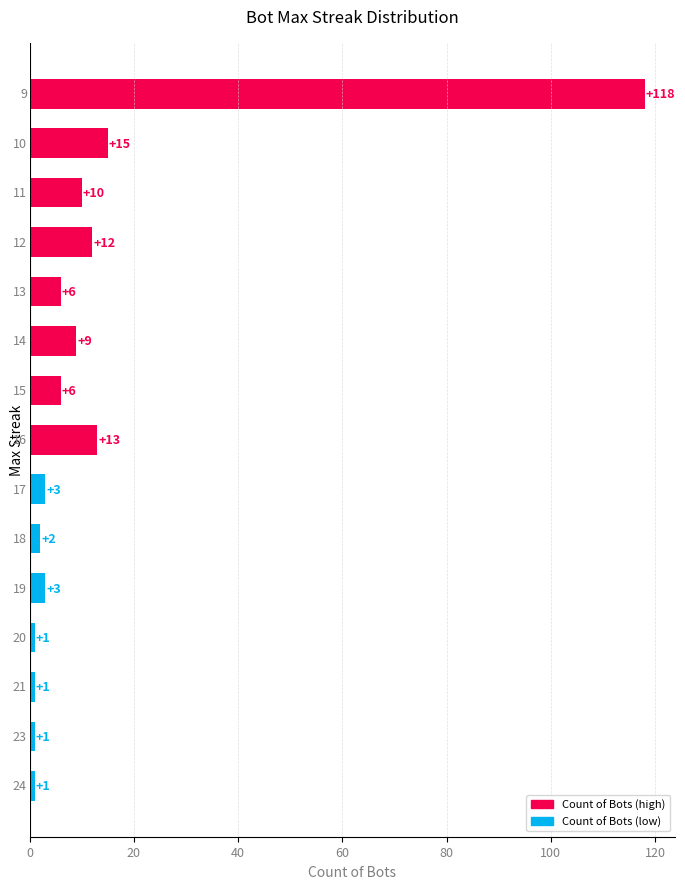

What is the difference between the maximum and minimum values?

117